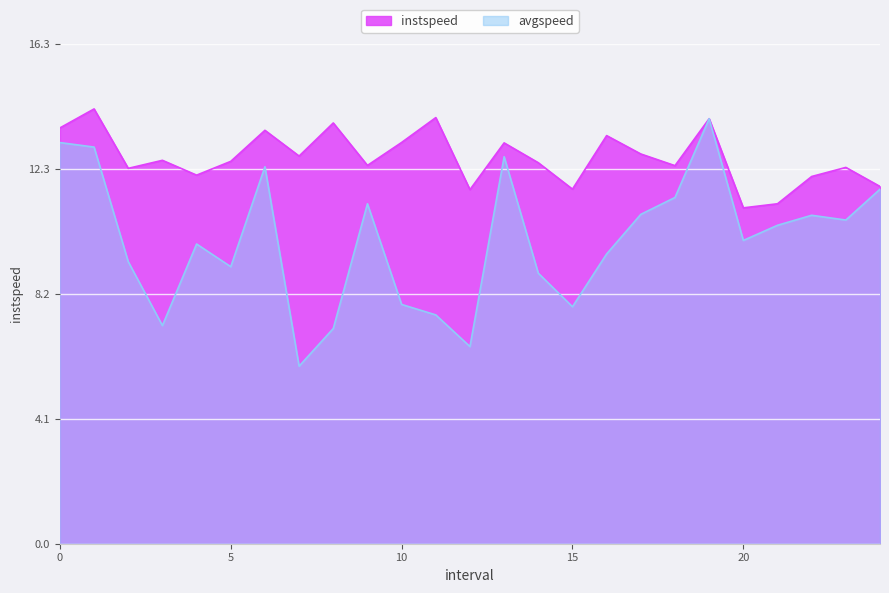

What is the value of the instspeed point at the 20th from the left?

13.9